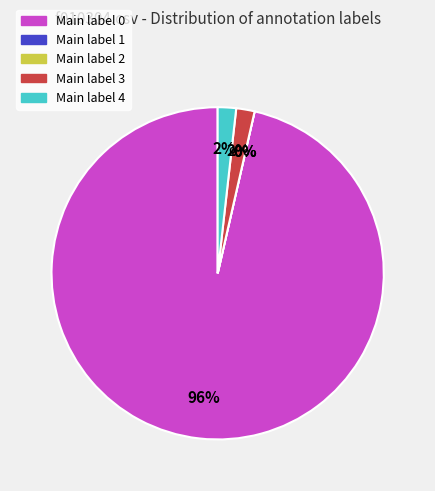

Which category has the smallest portion of the pie?

Label 1